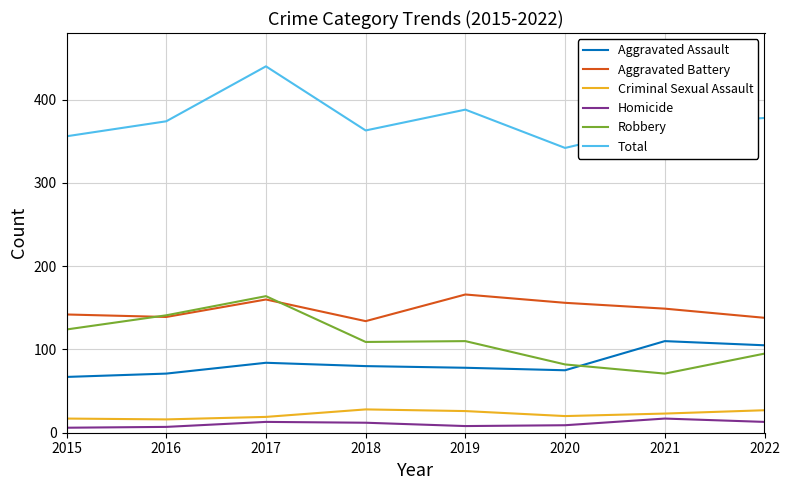

Is this an area chart (filled region under the line)?

No